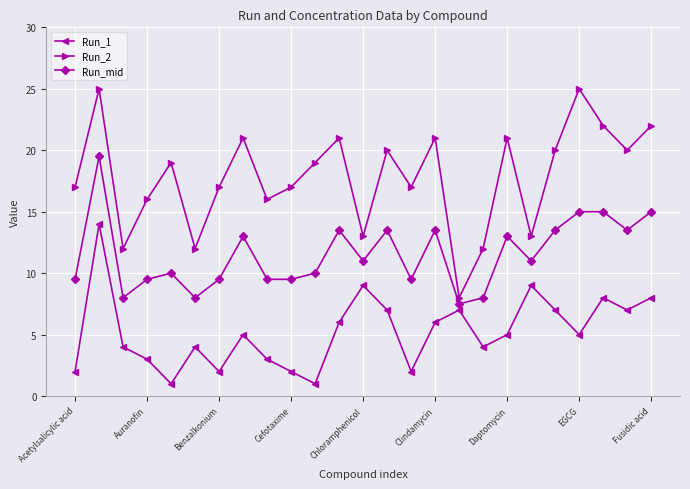

What is the difference between the maximum and minimum values in the Run_mid series?

12.0